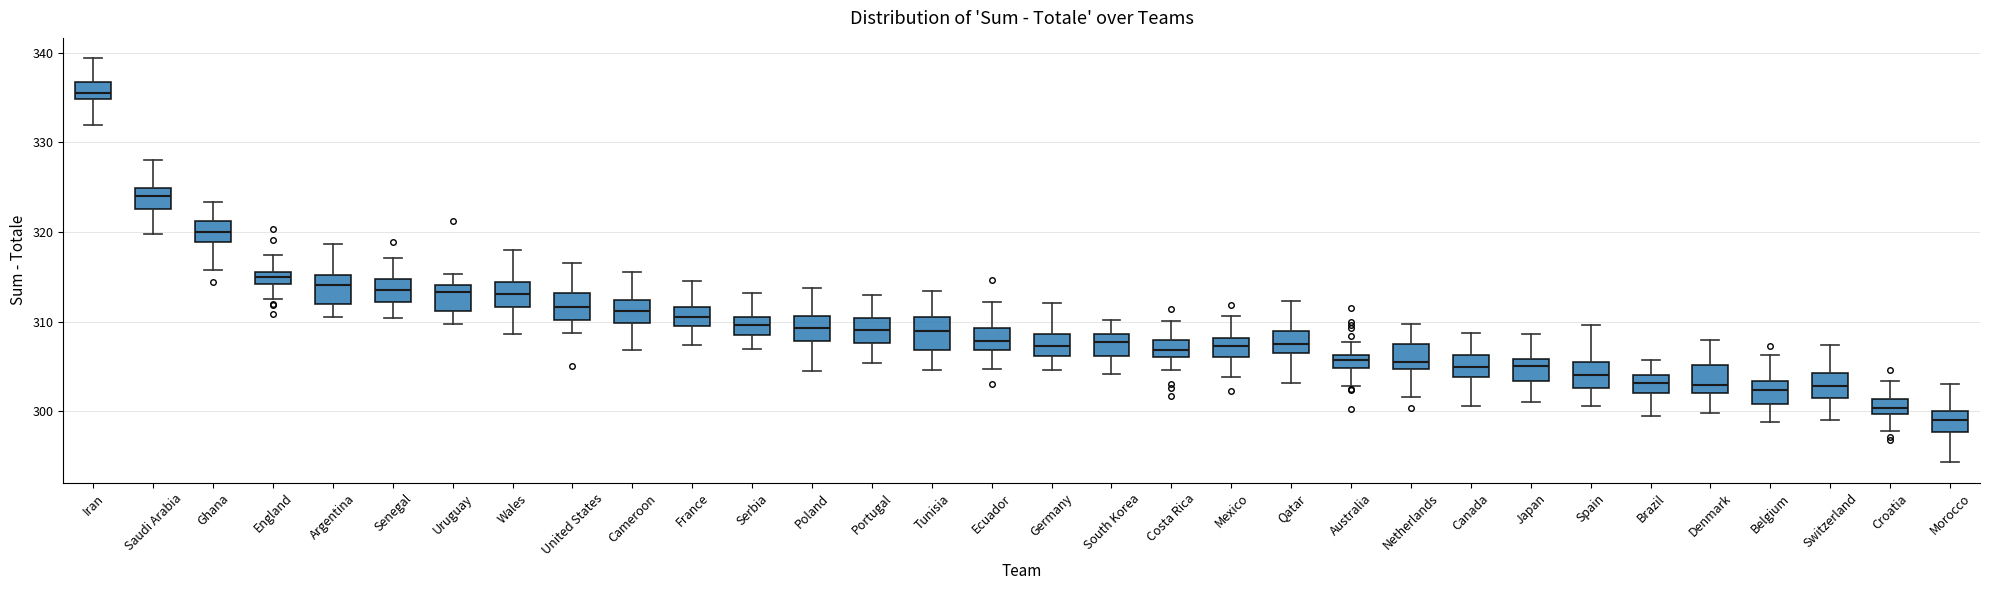

Which box's median line is the highest?

Iran